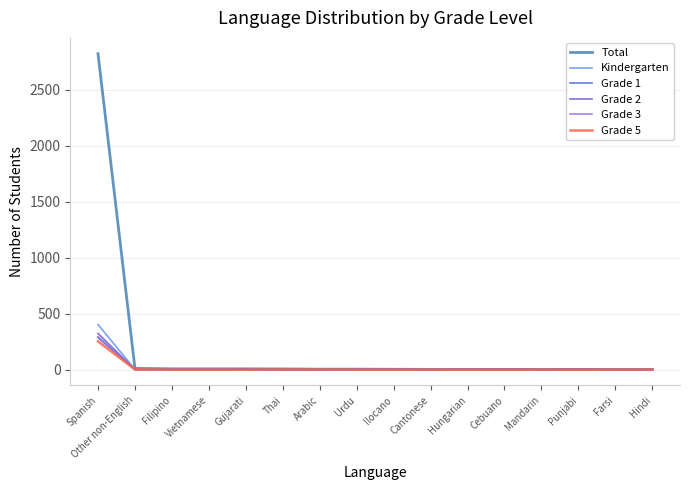

What is the highest value of the Total series?

2824